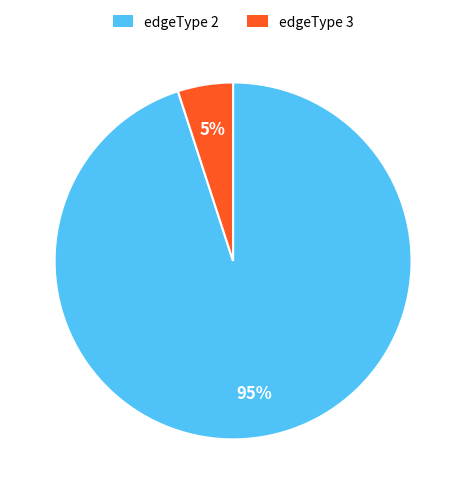

Between edgeType 2 and edgeType 3, which is larger?

edgeType 2